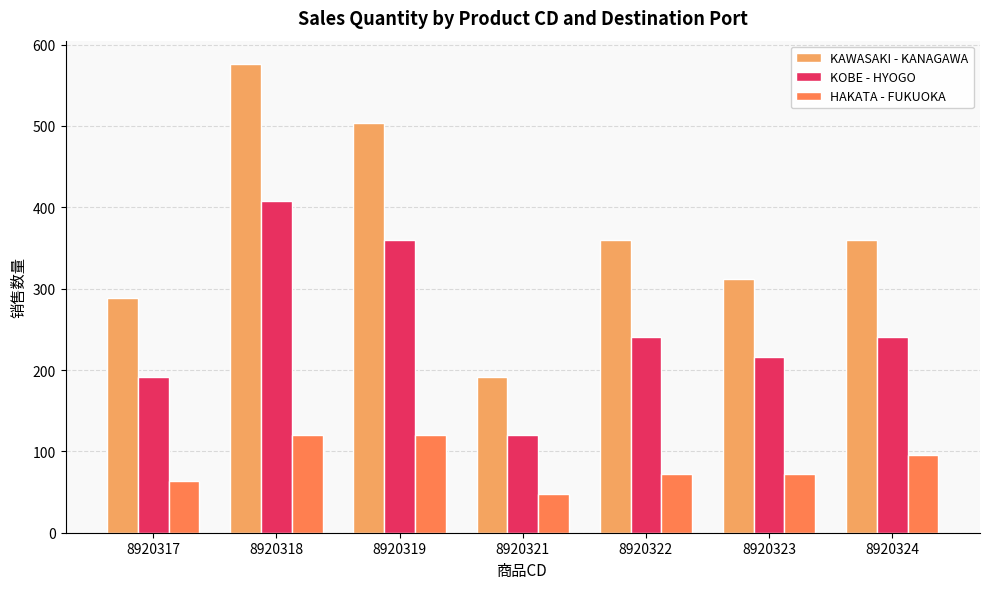

How many bars are there in total?

21